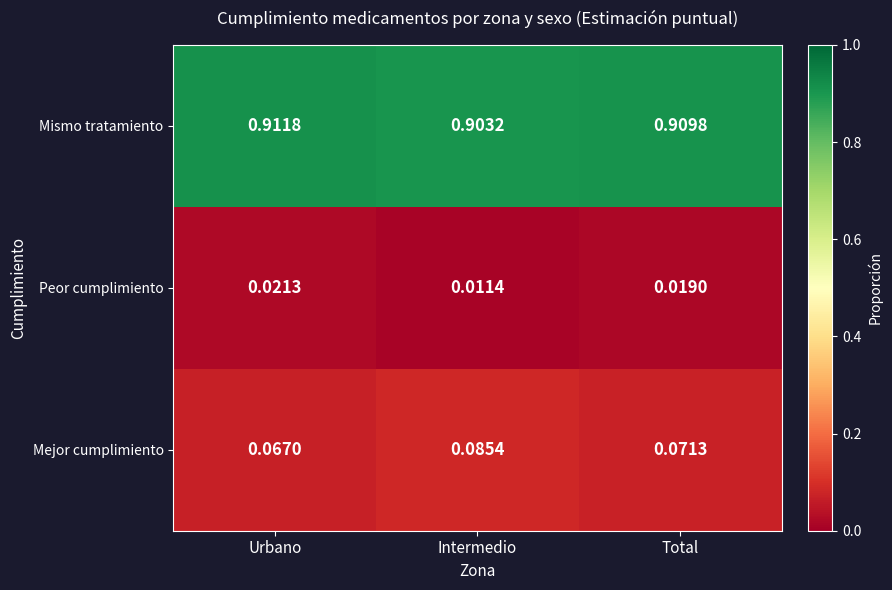

At which category does the chart reach its peak across all series?

Urbano